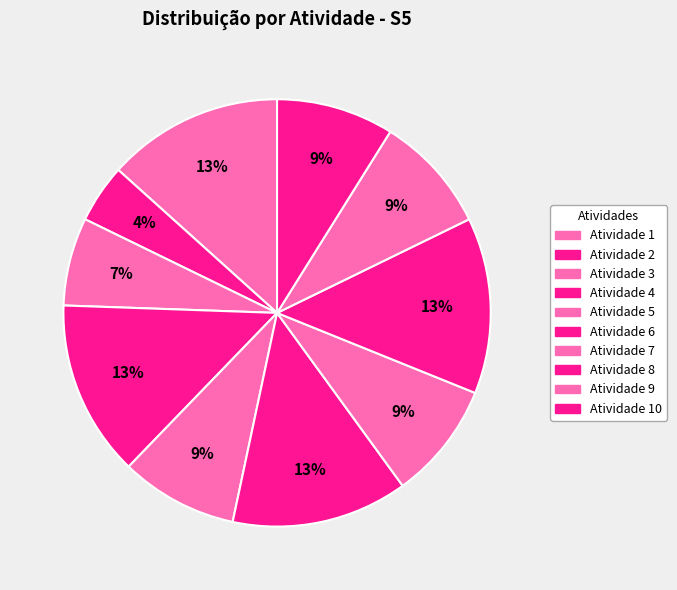

How many slices are in this pie chart?

10